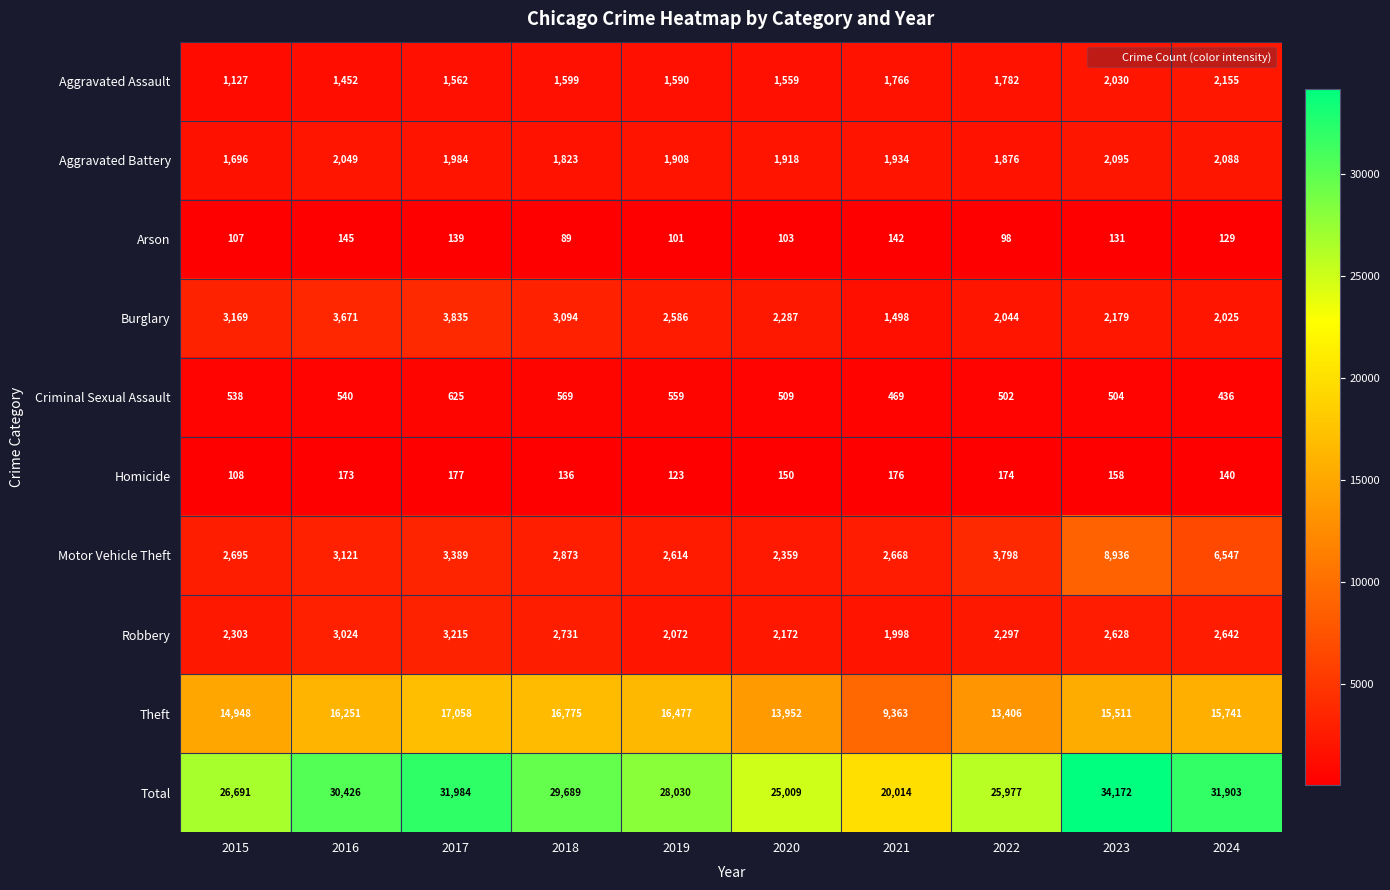

Where is Aggravated Assault nearest to the value 1641?

2018